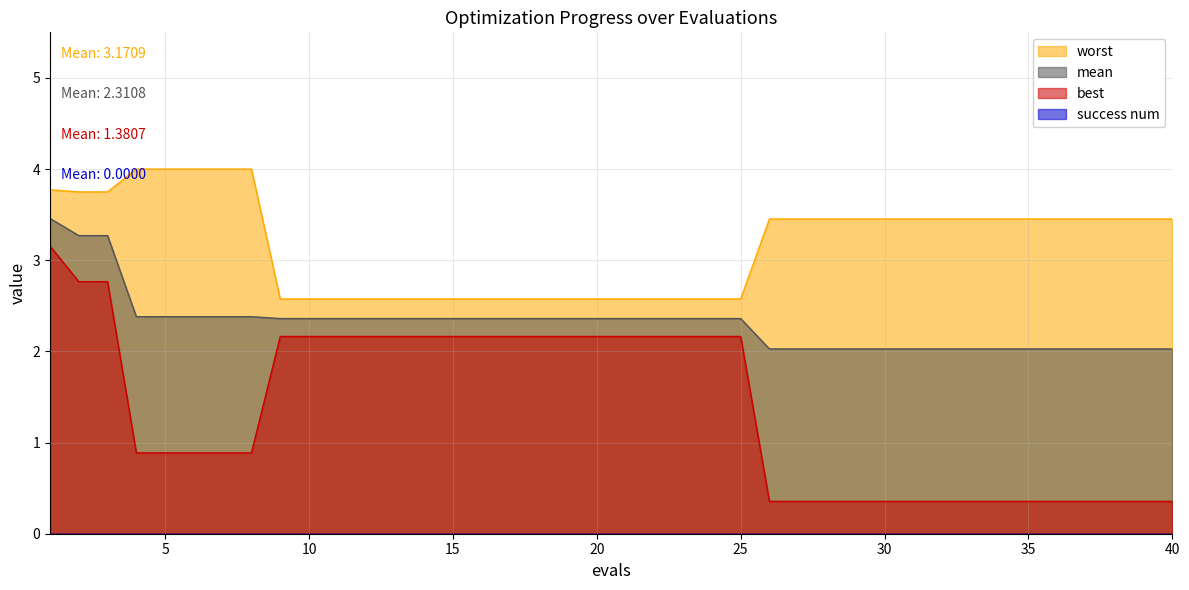

At which category does the chart reach its minimum across all series?

26